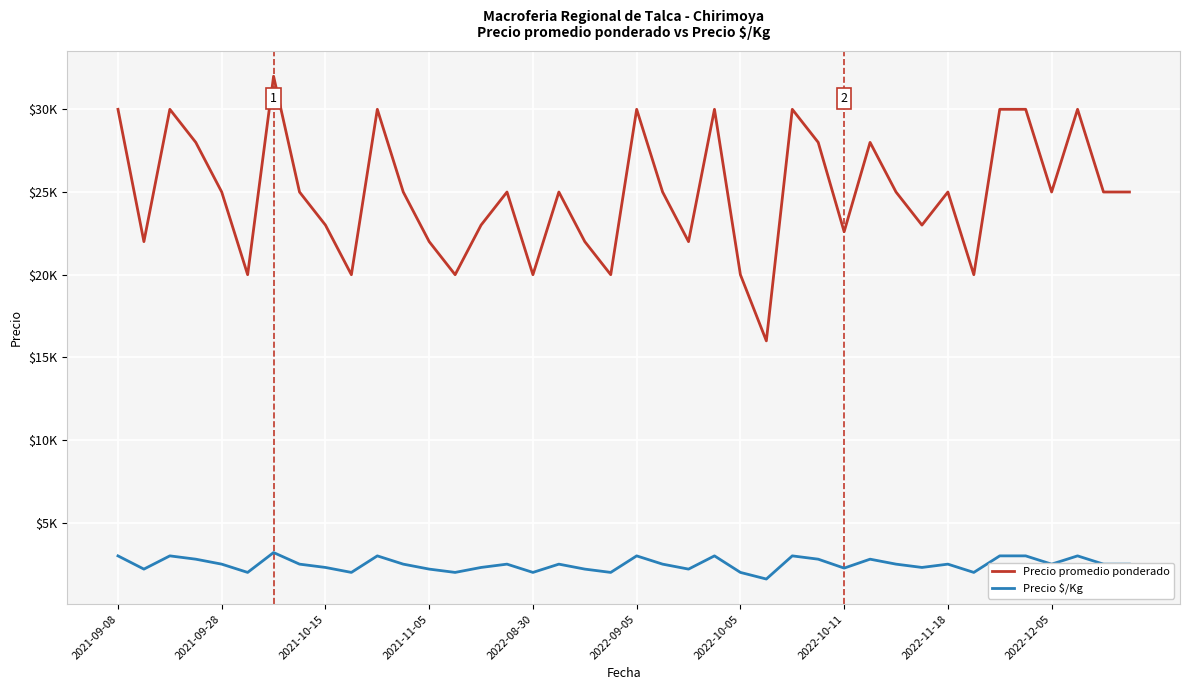

Rank the series by their maximum value, from highest to lowest.

Precio promedio ponderado, Precio $/Kg